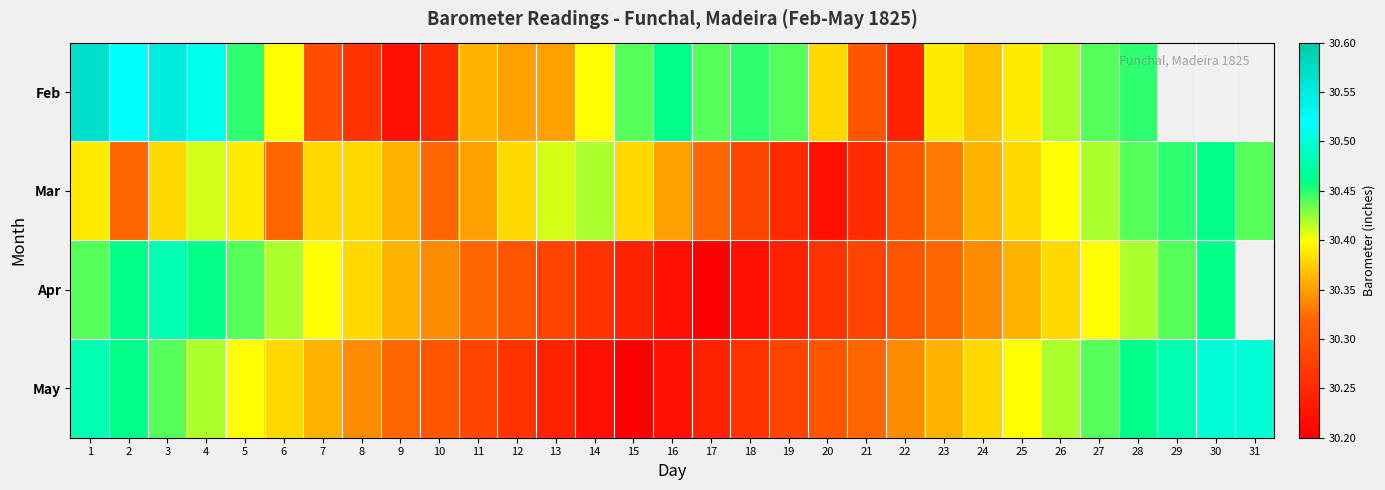

Is it true that May equals 12.8 at 10?

False